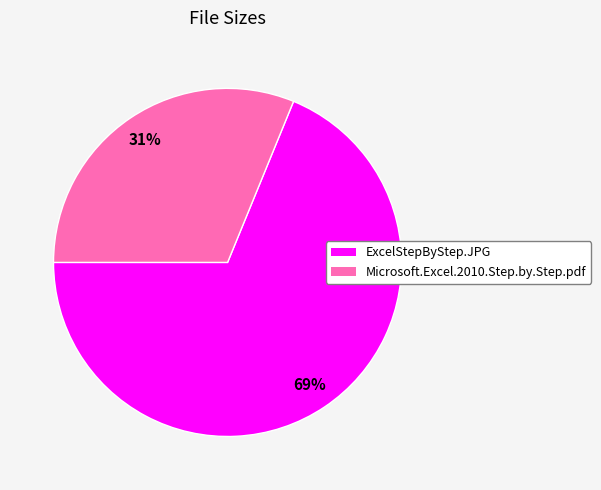

Is it true that ExcelStepByStep.JPG is 69% of the pie?

True